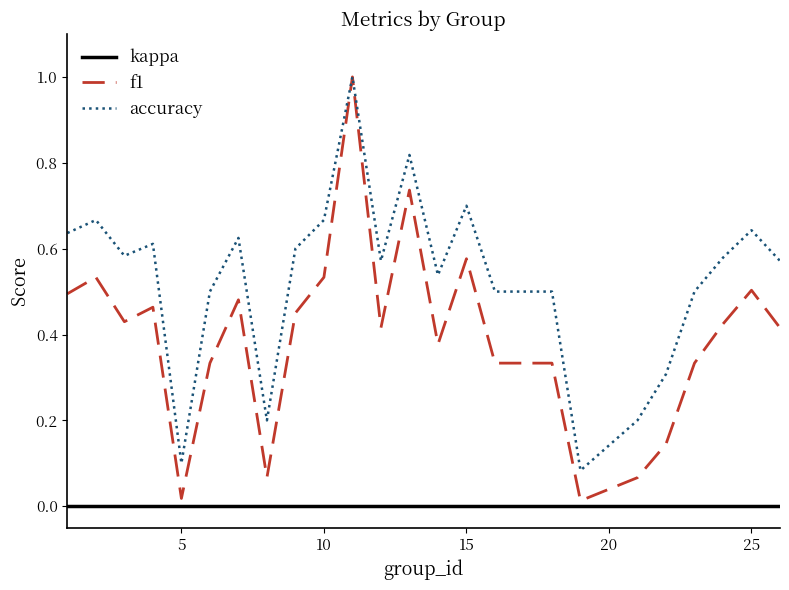

True or false: accuracy and kappa intersect in this chart.

False